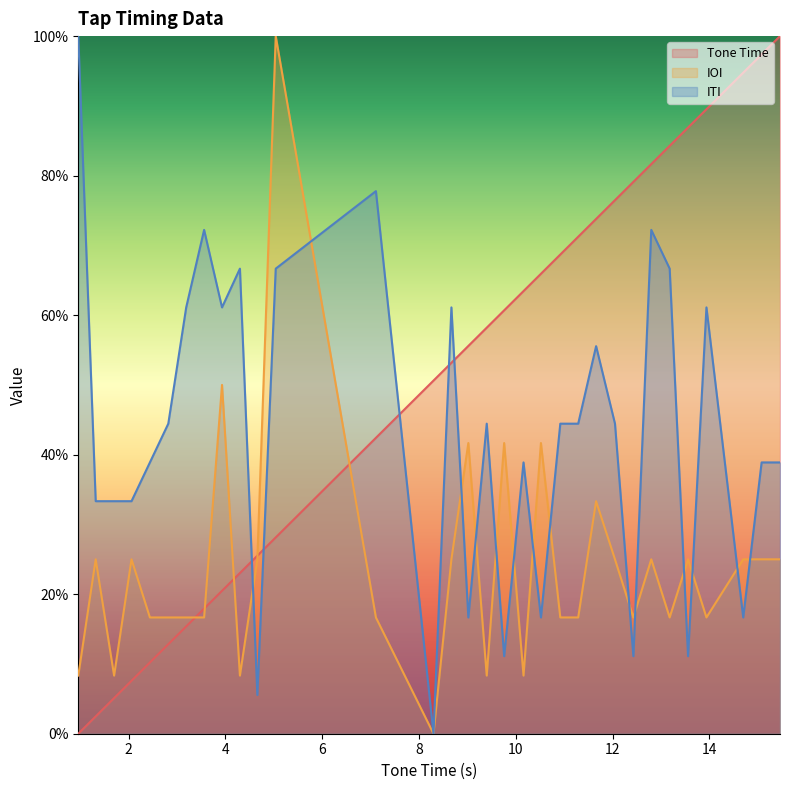

What is the sum of all Tone Time values?

16.2